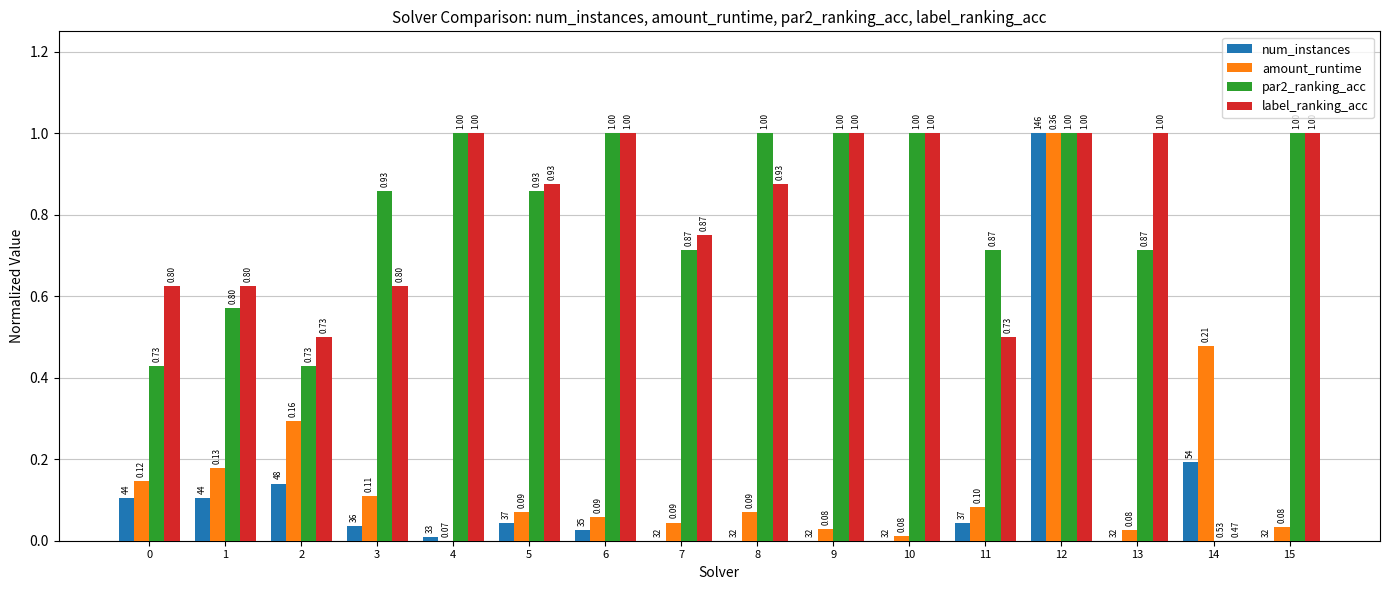

Count the par2_ranking_acc values in the range 0 to 1.

16